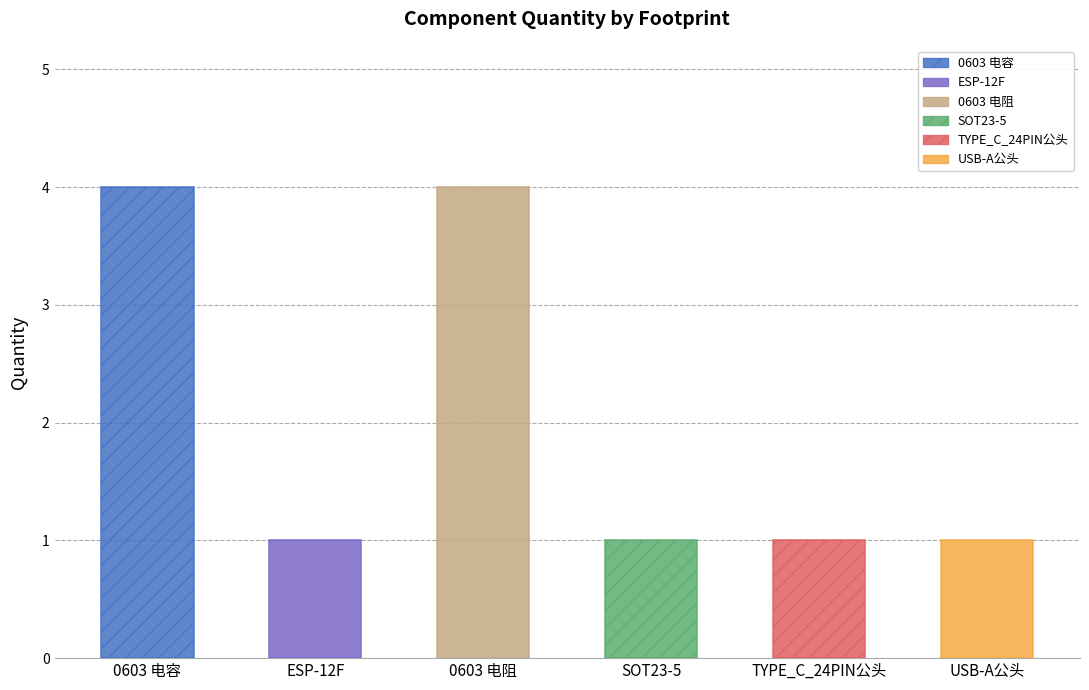

What is the label of the 4th bar from the left?

SOT23-5